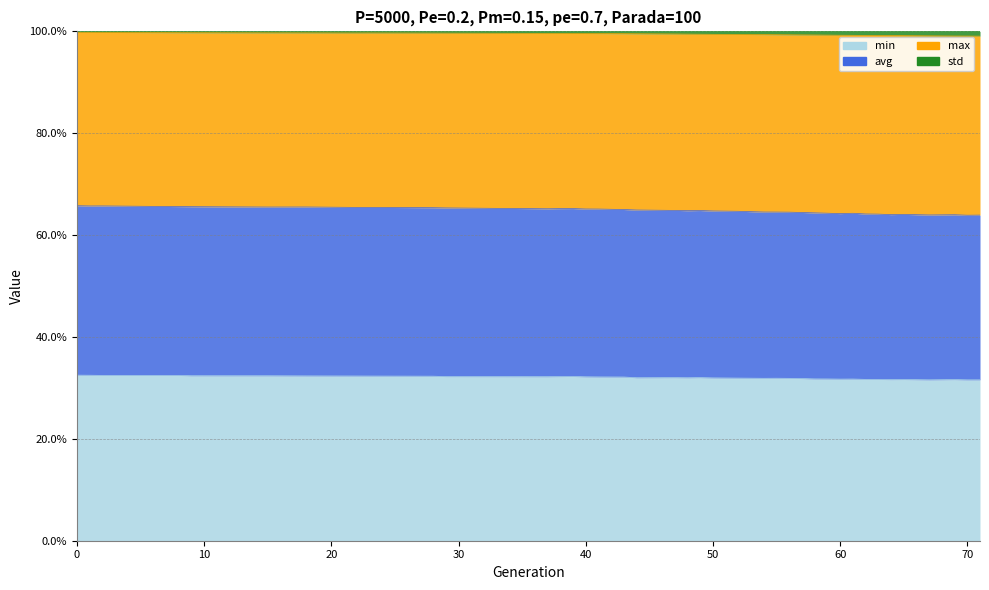

Does the chart have visible grid lines?

Yes